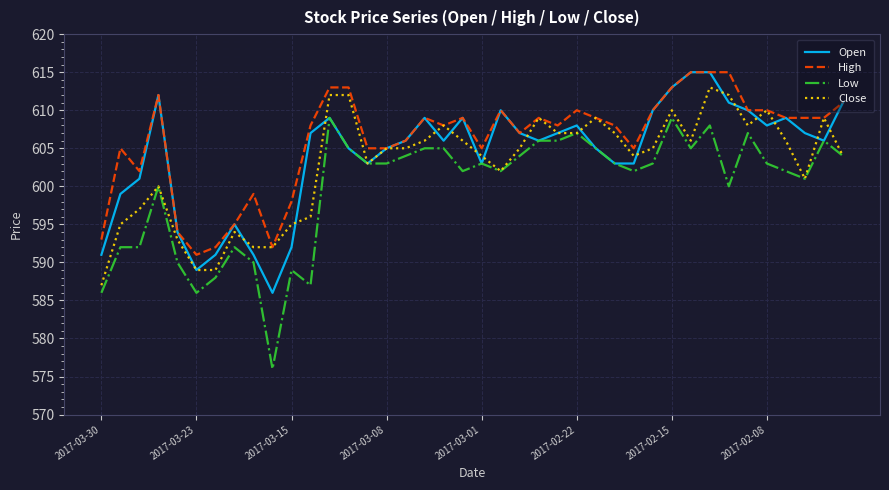

Which series has the widest spread of values?

Low